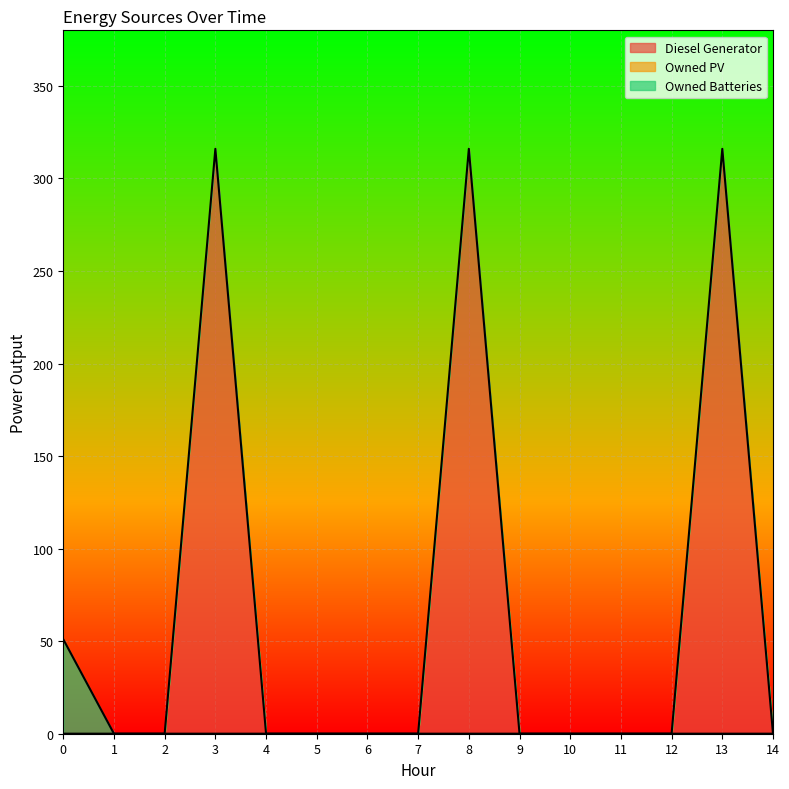

What is the value of the Owned Batteries point at the 1st from the left?

51